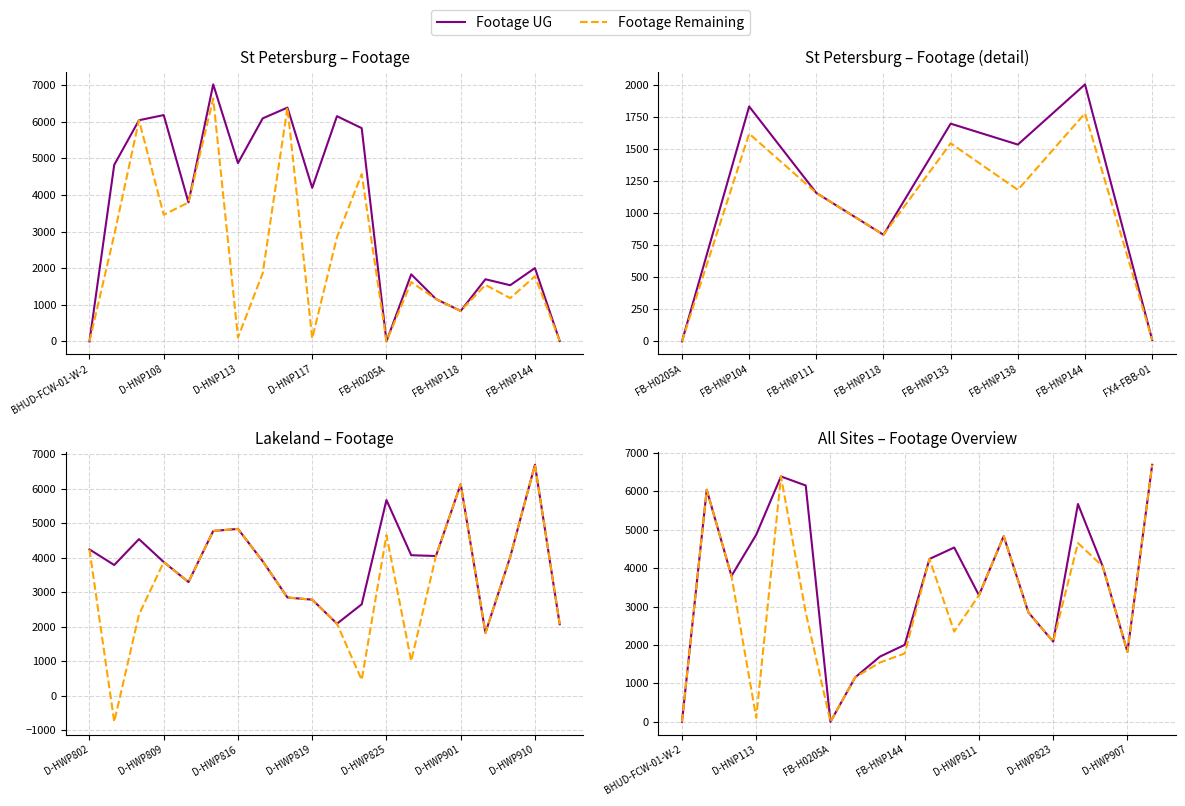

Which series has the widest spread of values?

Footage UG